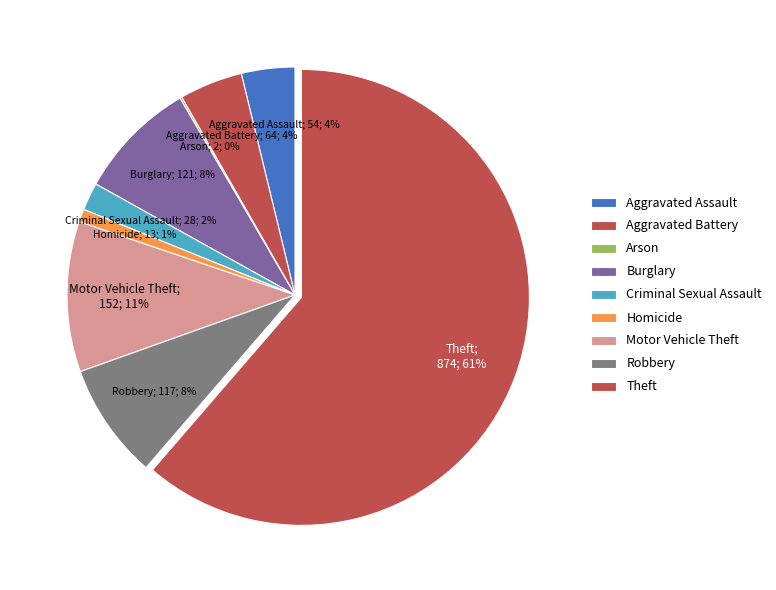

Is the sum of Criminal Sexual Assault and Motor Vehicle Theft greater than half?

No